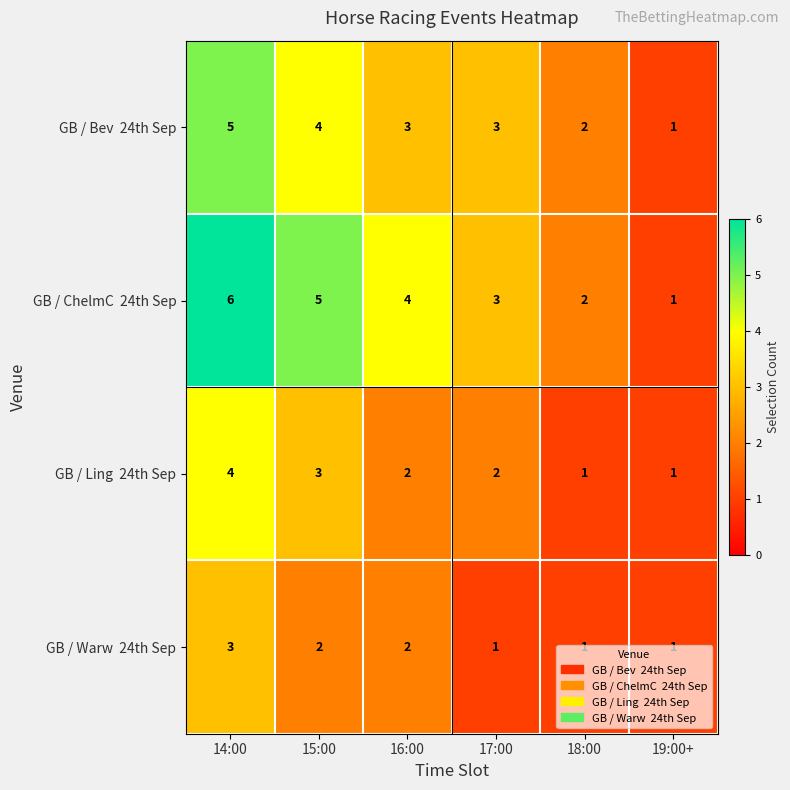

Count the number of categories in the chart.

6